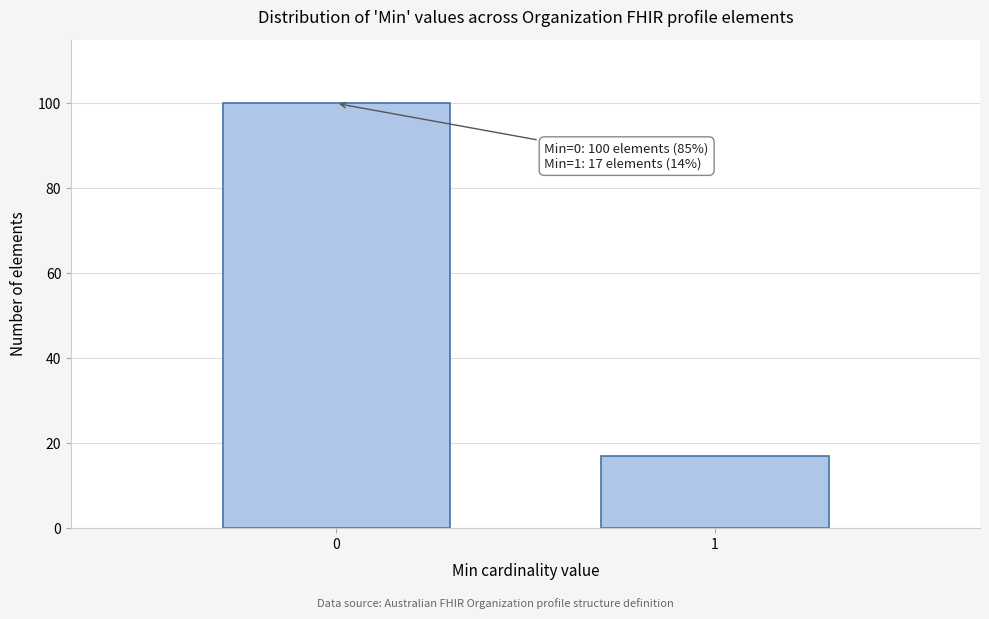

Reading left to right, extract all data points from this chart.

0=100	1=17